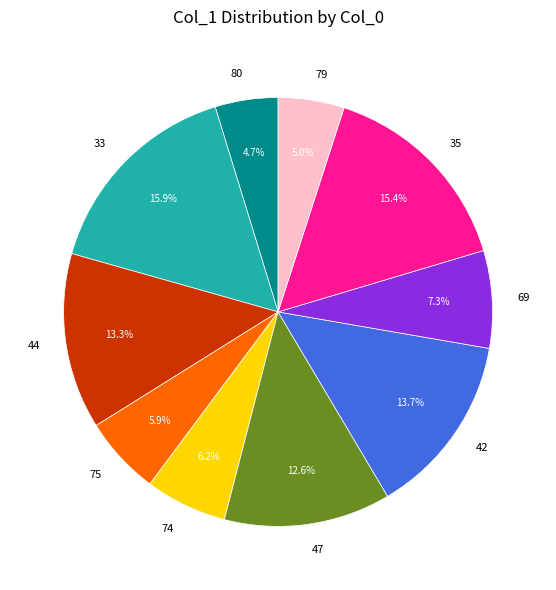

True or false: 75 accounts for 14% of the total.

False